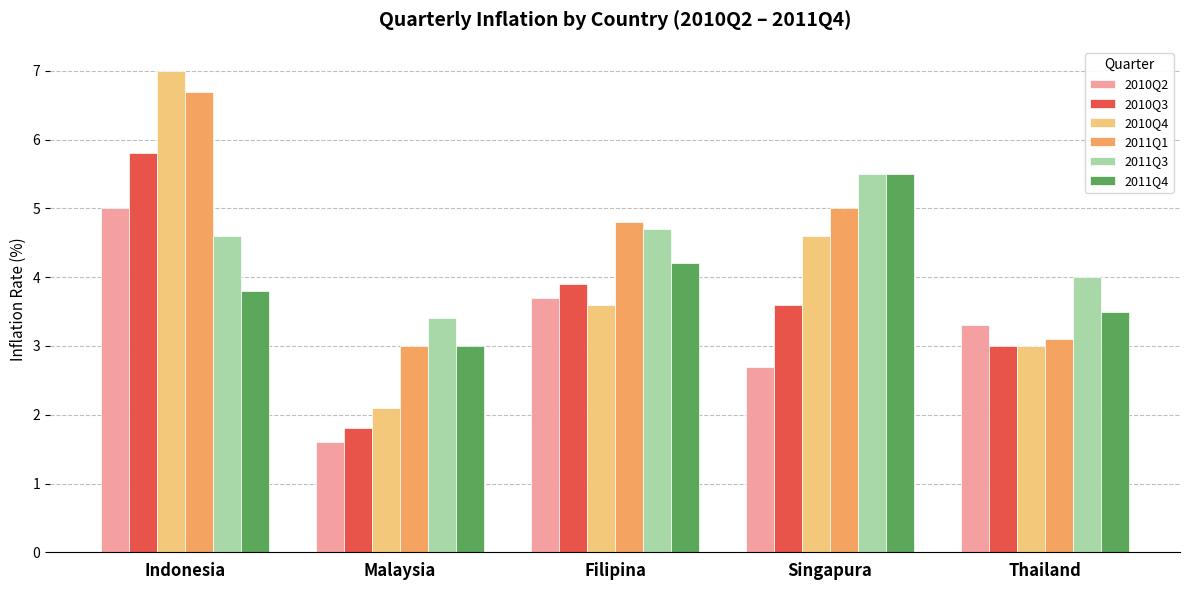

Where does the 2011Q3 series first go above 4?

Indonesia